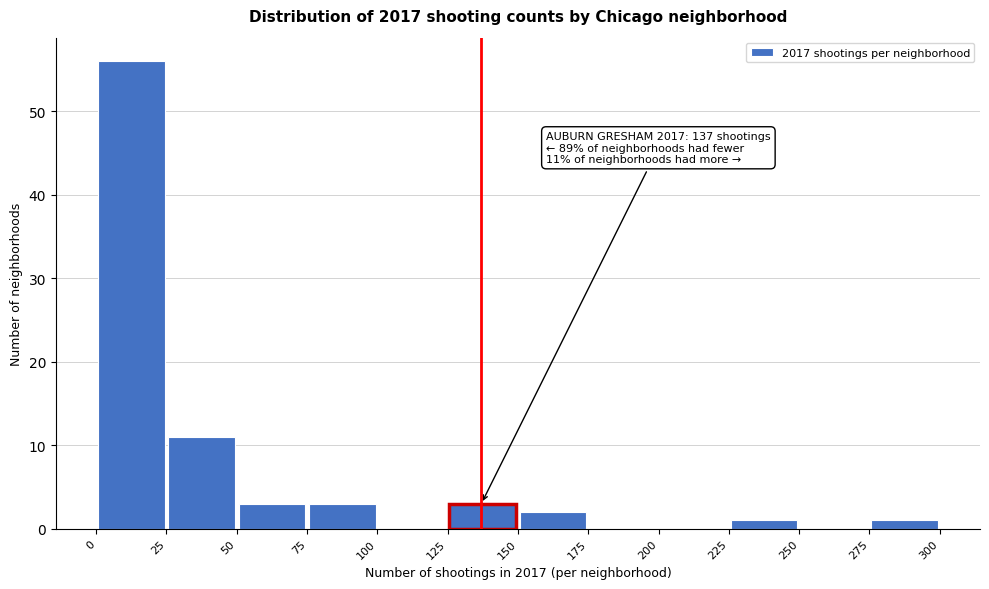

Which range on the x-axis has the tallest bar?

0 to 25